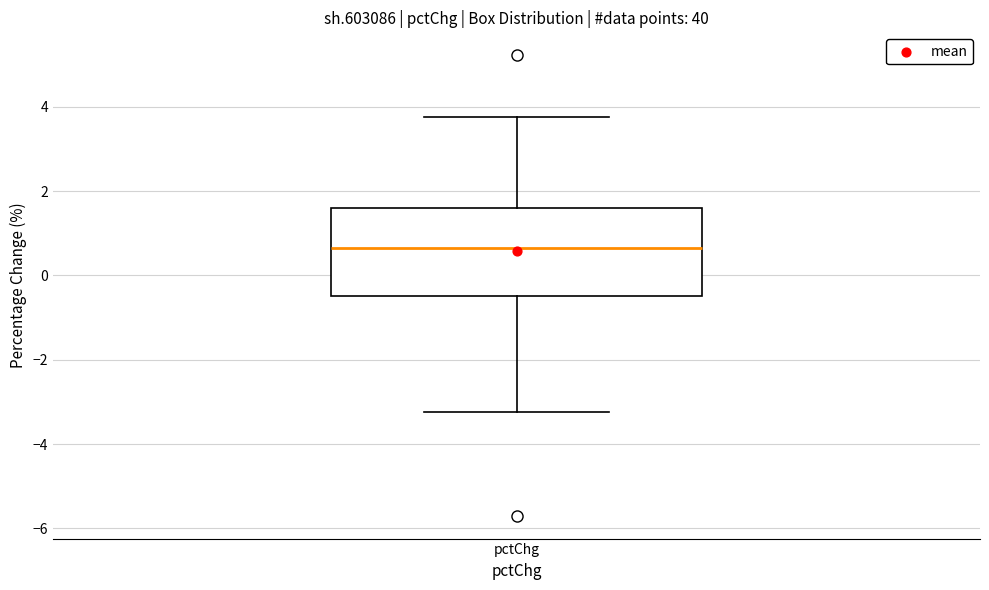

Read this box plot against the y-axis: the position of the median line, the range covered by the box, and the ends of both whiskers. The values are not printed on the chart, so give them approximately, as read against the axis.

median 0.6, box -0.4 to 1.6, whiskers -3.2 to 3.8